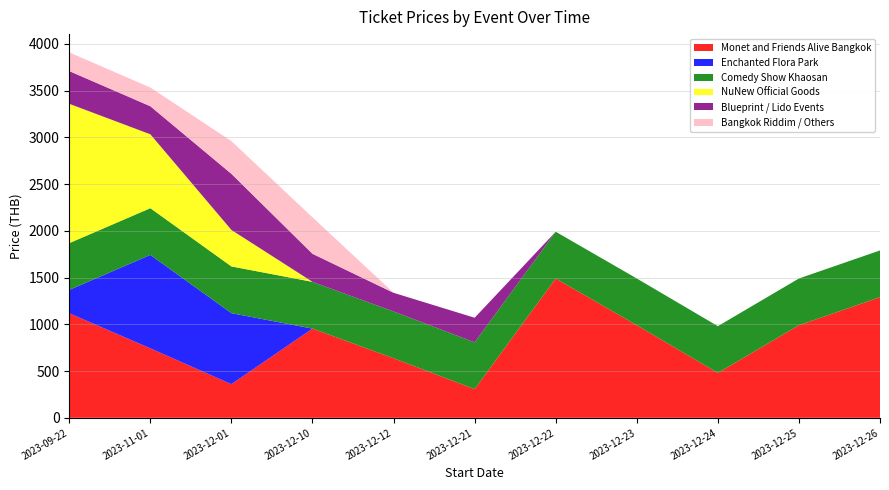

Reading right to left, transcribe all the data shown in this chart.

Monet and Friends Alive Bangkok: 1290	990	480	990	1490	307	637	954	360	743	1118
Enchanted Flora Park: 0	0	0	0	0	0	0	0	759	999	250
Comedy Show Khaosan: 500	500	500	500	500	500	500	500	500	500	500
NuNew Official Goods: 0	0	0	0	0	0	0	0	390	790	1490
Blueprint / Lido Events: 0	0	0	0	0	263	200	300	600	300	350
Bangkok Riddim / Others: 0	0	0	0	0	0	0	390	350	200	200